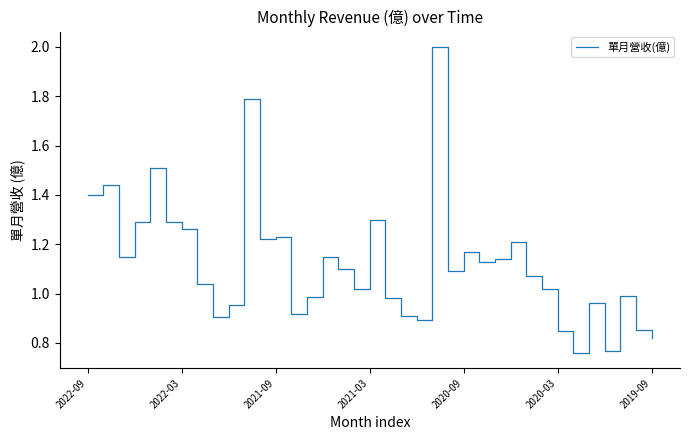

Count the number of categories in the chart.

37